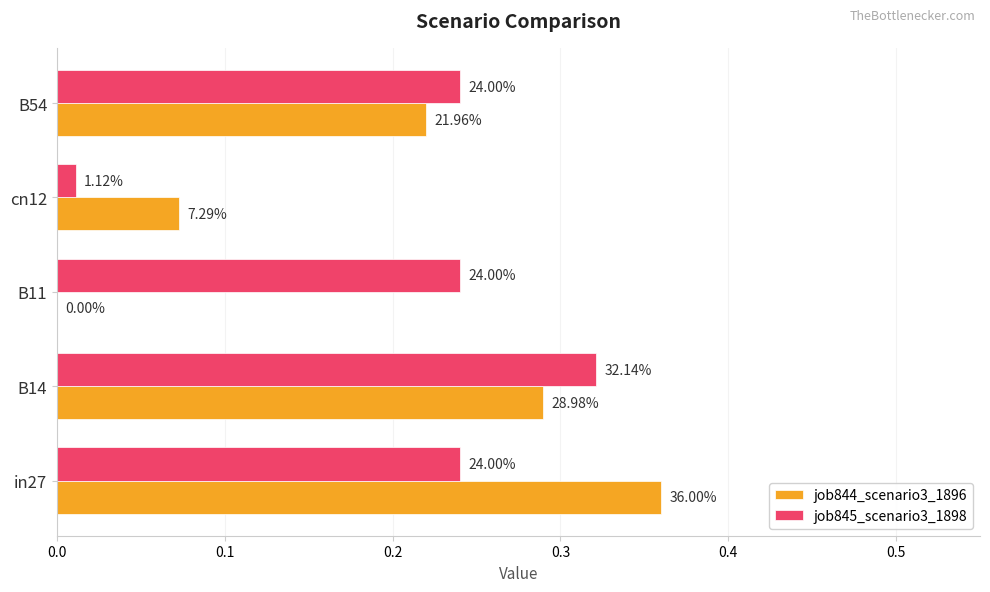

Reading right to left, extract all data points from this chart.

job844_scenario3_1896: 0.2	0.1	0.0	0.3	0.4
job845_scenario3_1898: 0.2	0.0	0.2	0.3	0.2